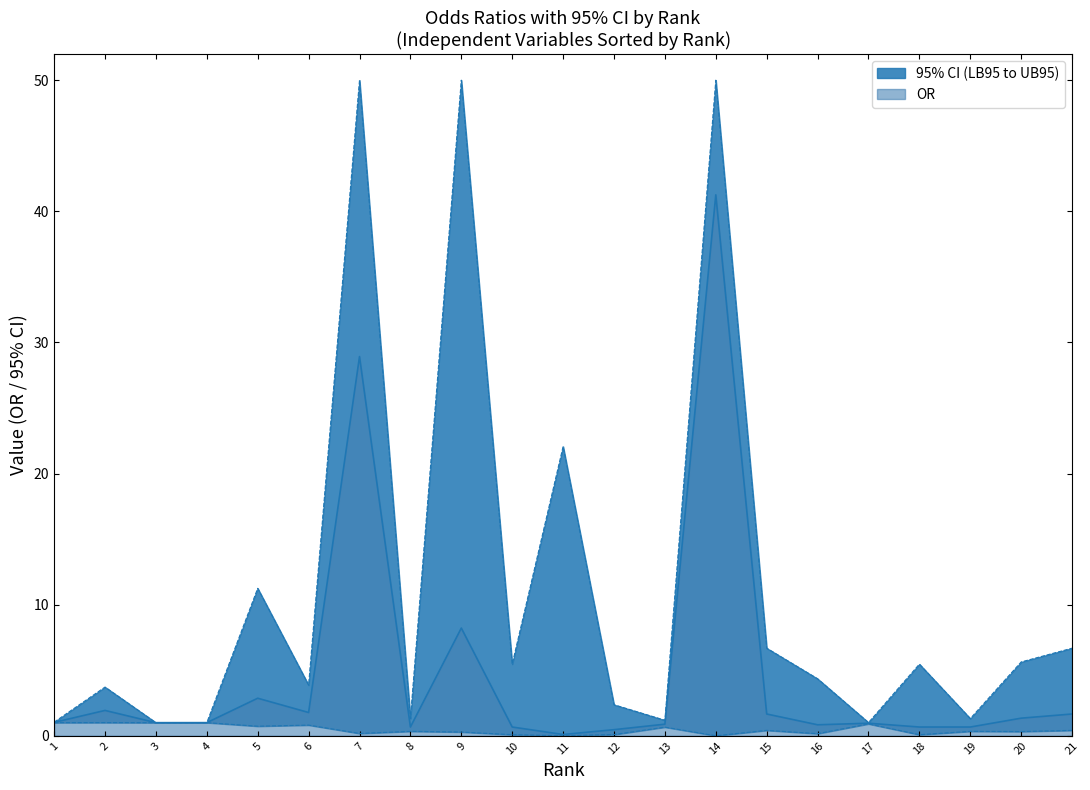

Which series has the largest range (max minus min)?

OR